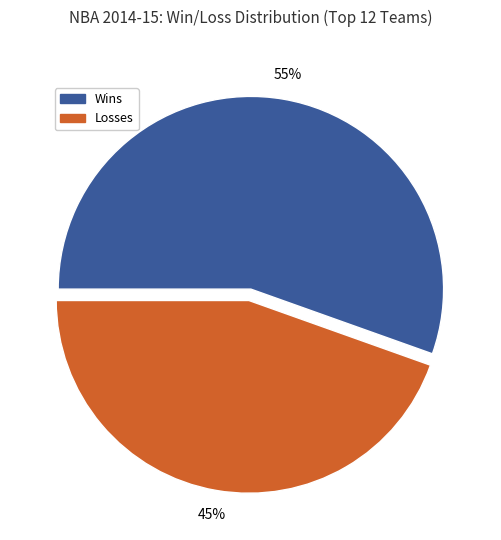

To the nearest percent, what percentage of the pie is Wins?

55%